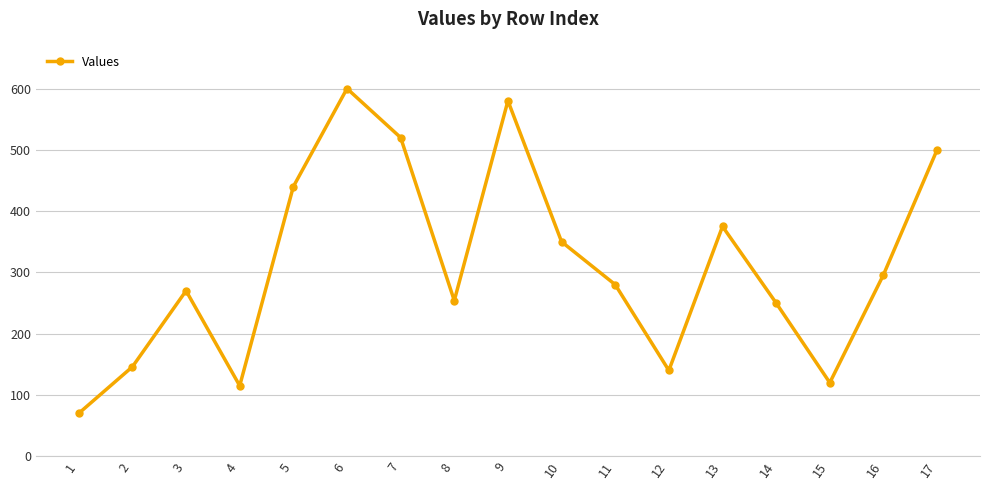

What is the average value?

312